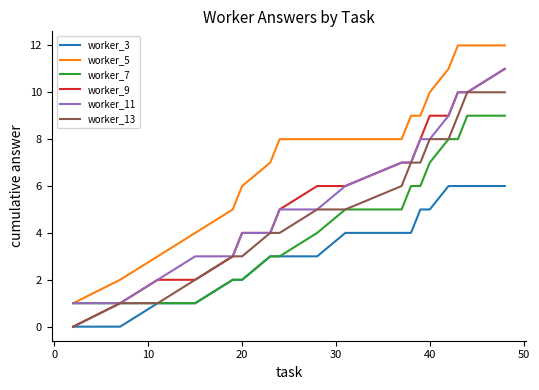

Which series has the largest total across all categories?

worker_5